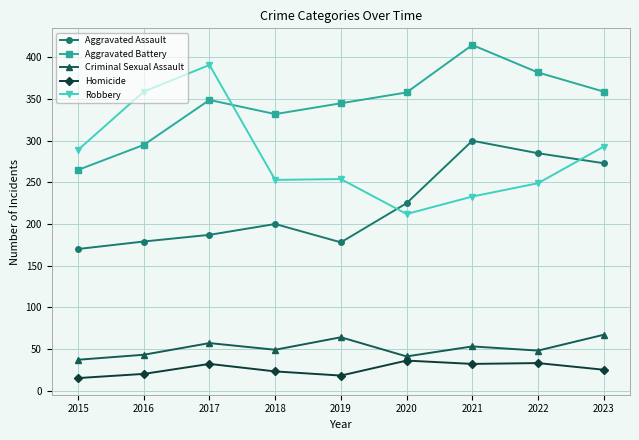

True or false: Criminal Sexual Assault has more than 0 interior local peaks.

True